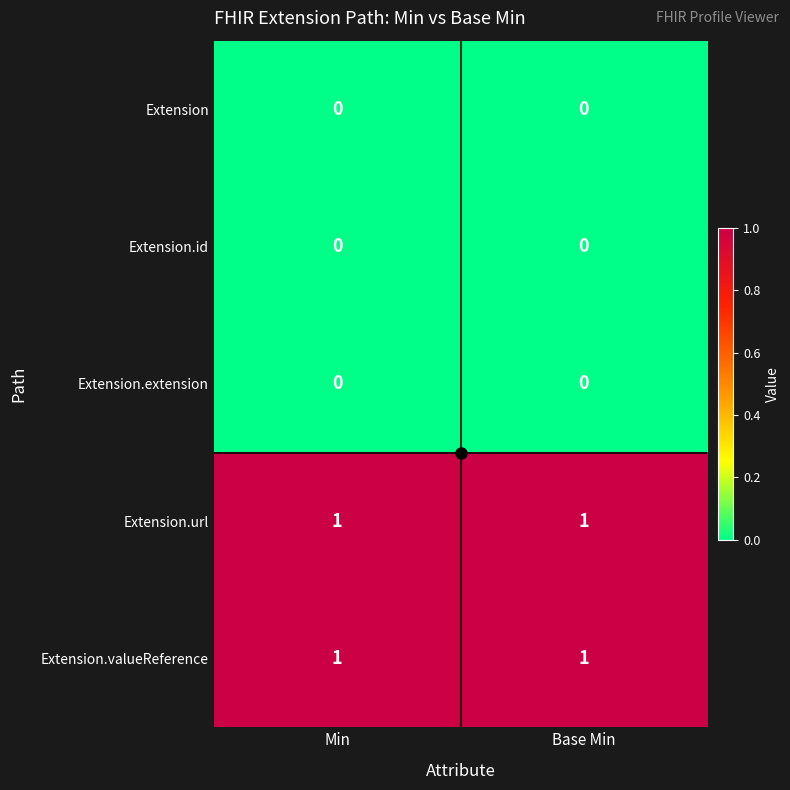

Is it true that Extension.valueReference equals 1 at Base Min?

True